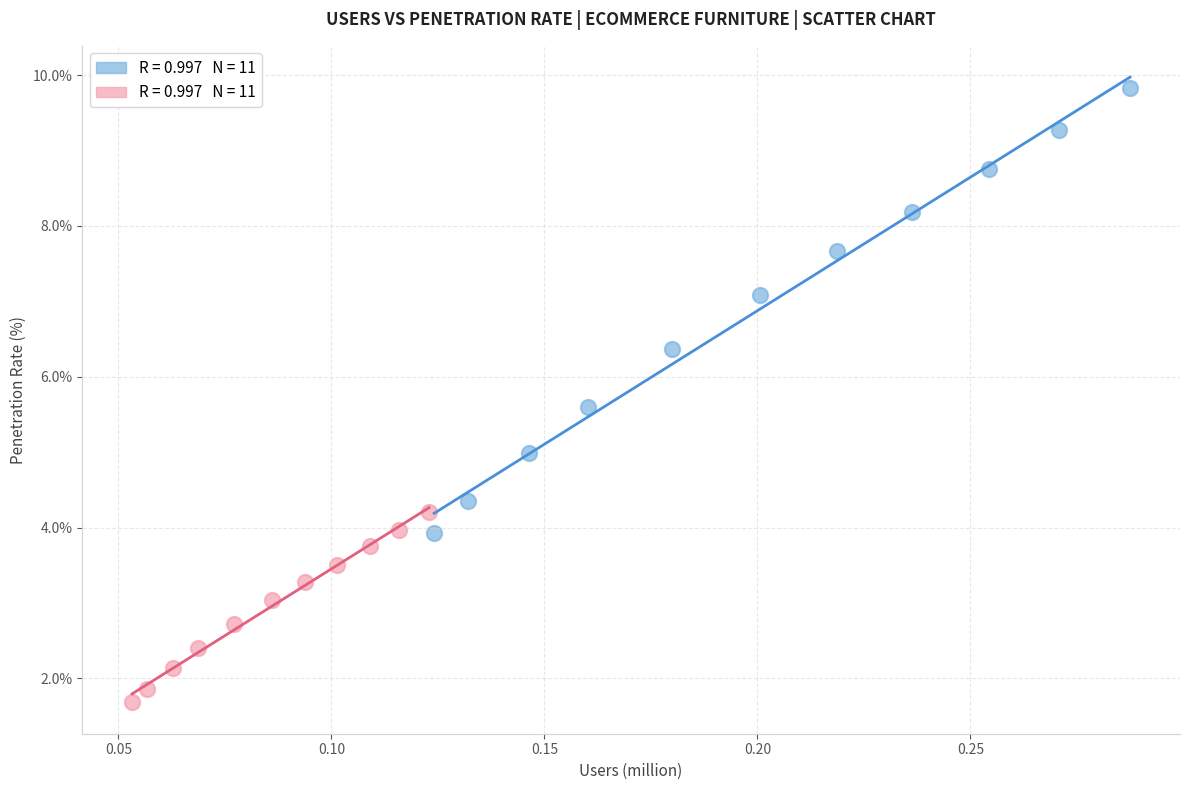

Which series has the widest spread of Y values?

Bedroom Furniture